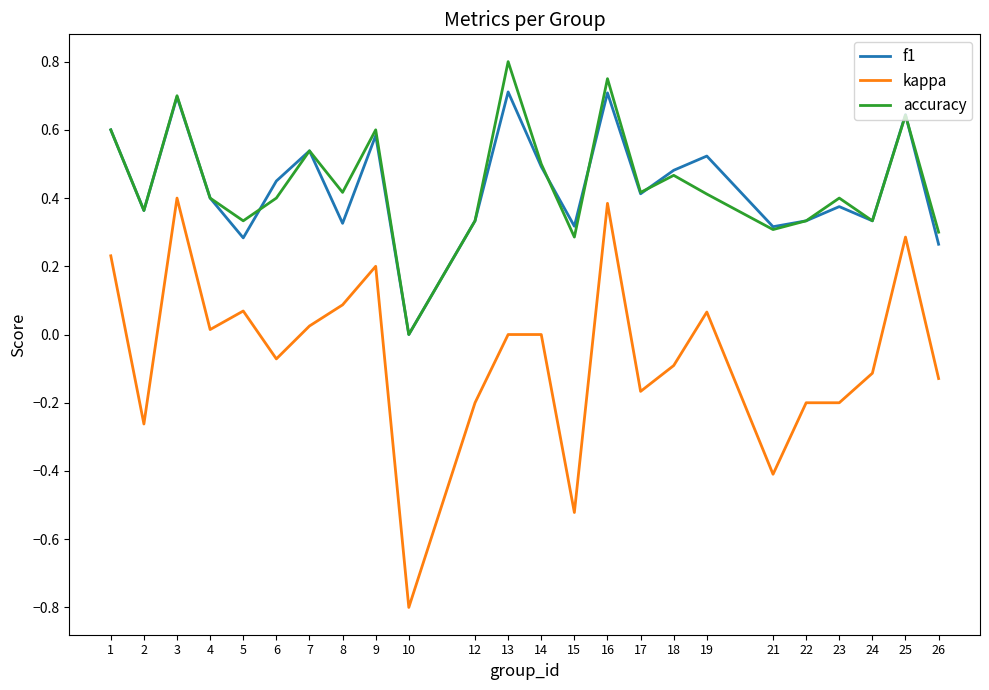

True or false: f1 has a value of 0.5 at 18.

True